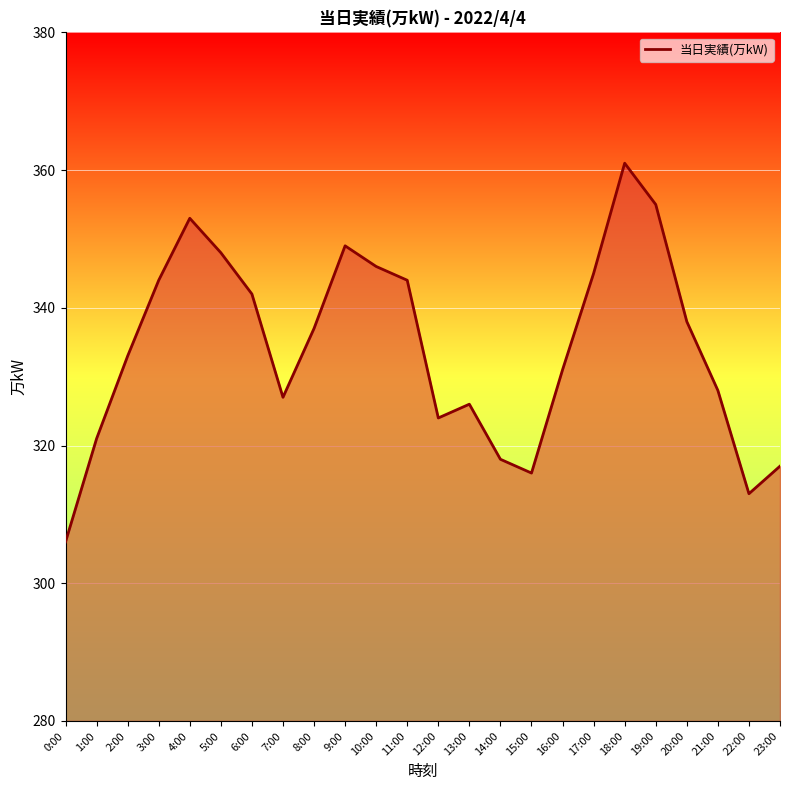

What is the sum of the values at 19:00 and 11:00?

699